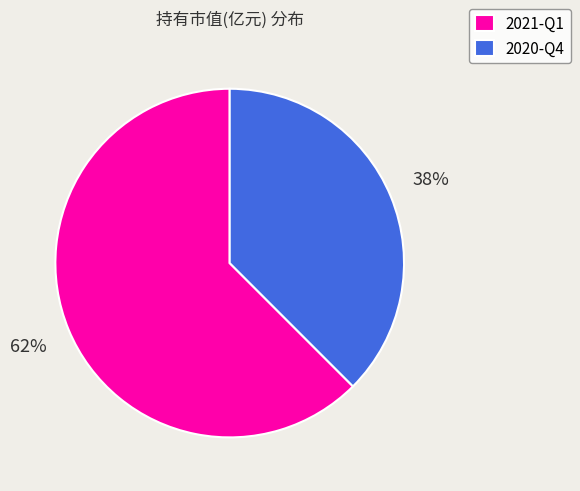

True or false: 2021-Q1 accounts for 62% of the total.

True